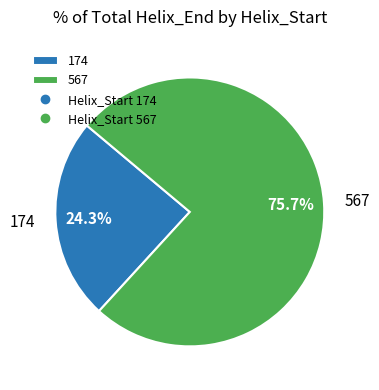

Combined, what portion of the pie is 174 and 567?

100.0%